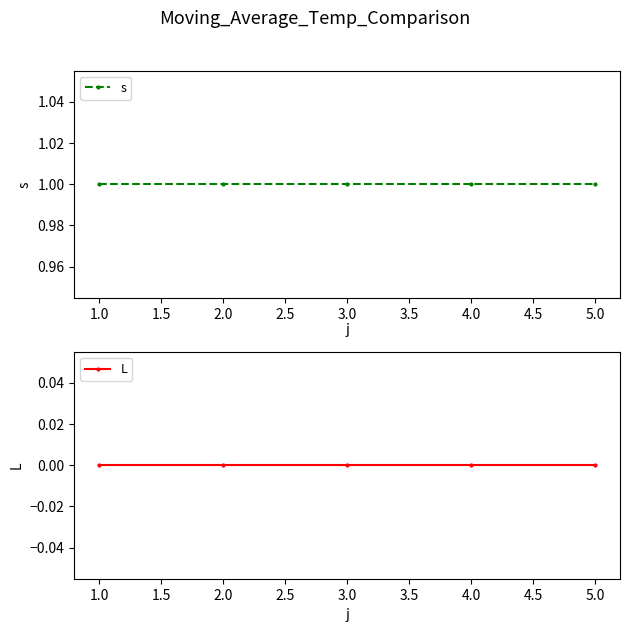

True or false: L and s intersect in this chart.

False